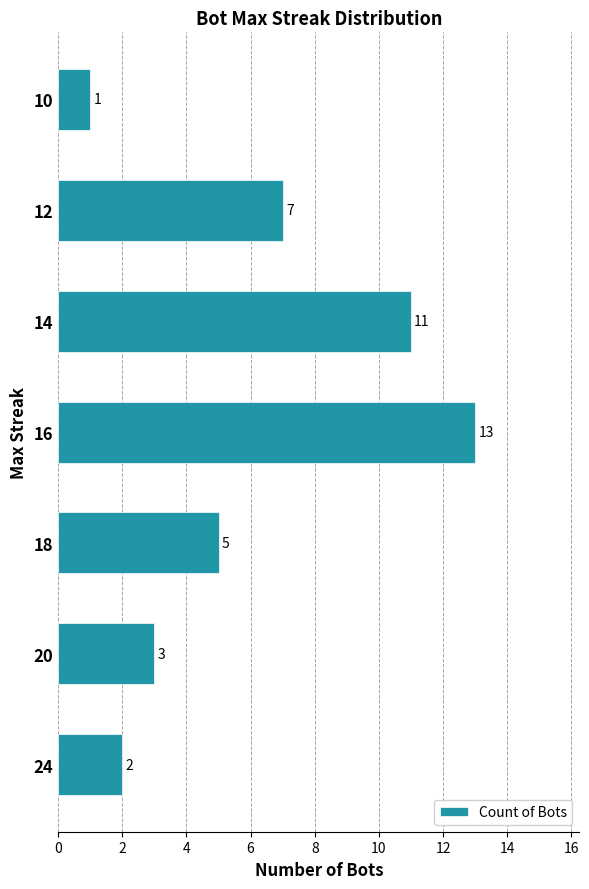

What is the smallest value displayed?

1